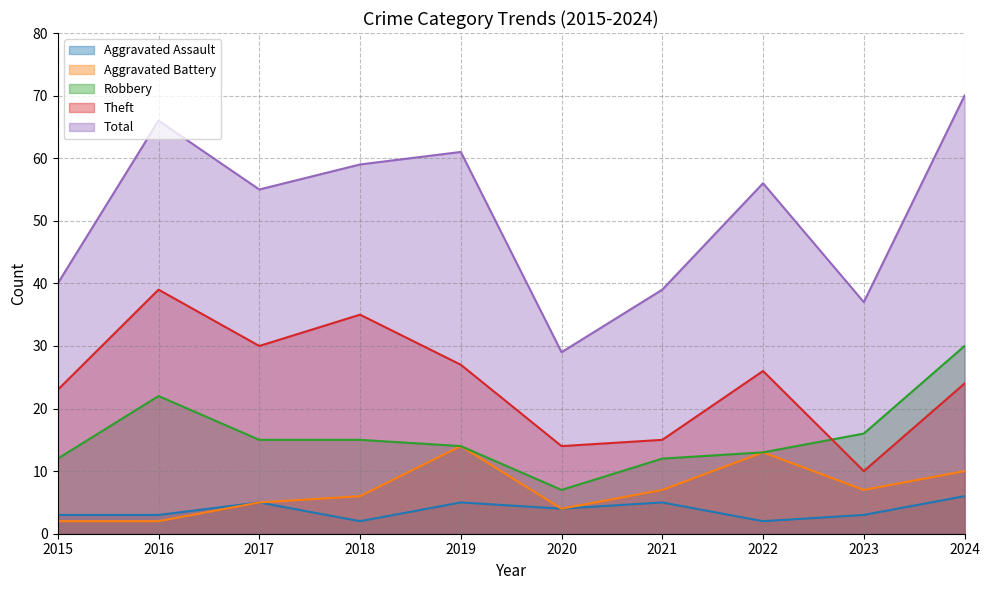

How many interior local peaks does the Robbery series have?

1